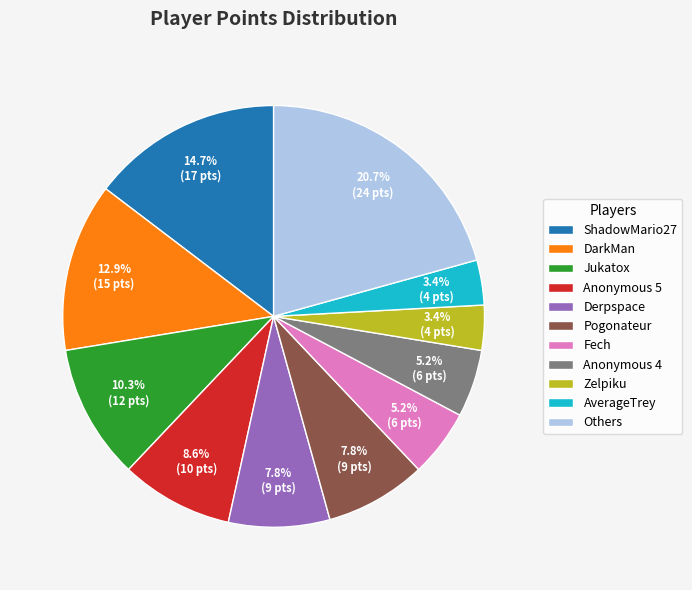

To the nearest percent, what is the average slice percentage?

9%